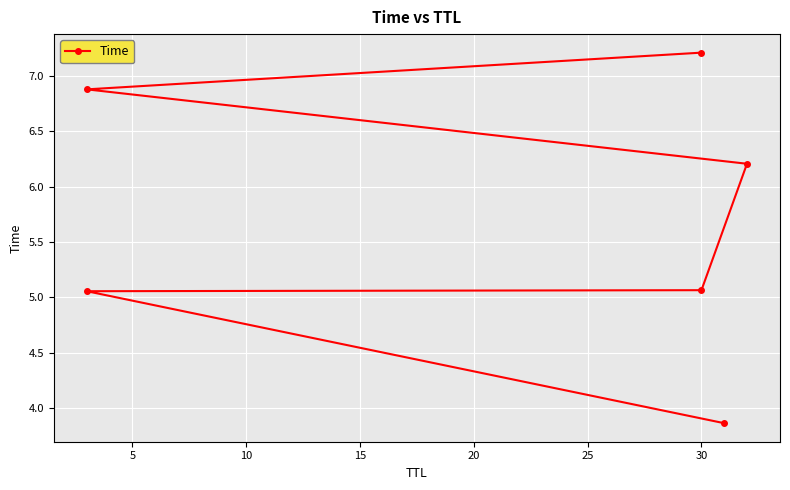

What is the difference between the maximum and minimum values?

3.3